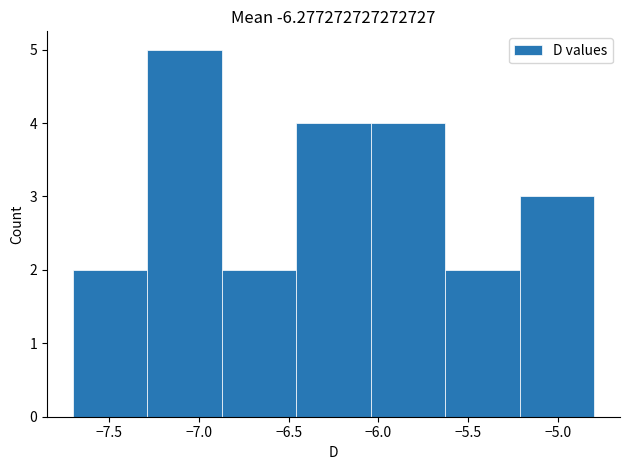

Reading left to right, transcribe this chart: for each bar, give the range it covers on the x-axis and its height. Neither the bar edges nor the heights are printed on the chart, so give them approximately, as read against the axes.

-7.70 to -7.30: 2
-7.30 to -6.85: 5
-6.85 to -6.45: 2
-6.45 to -6.05: 4
-6.05 to -5.65: 4
-5.65 to -5.20: 2
-5.20 to -4.80: 3